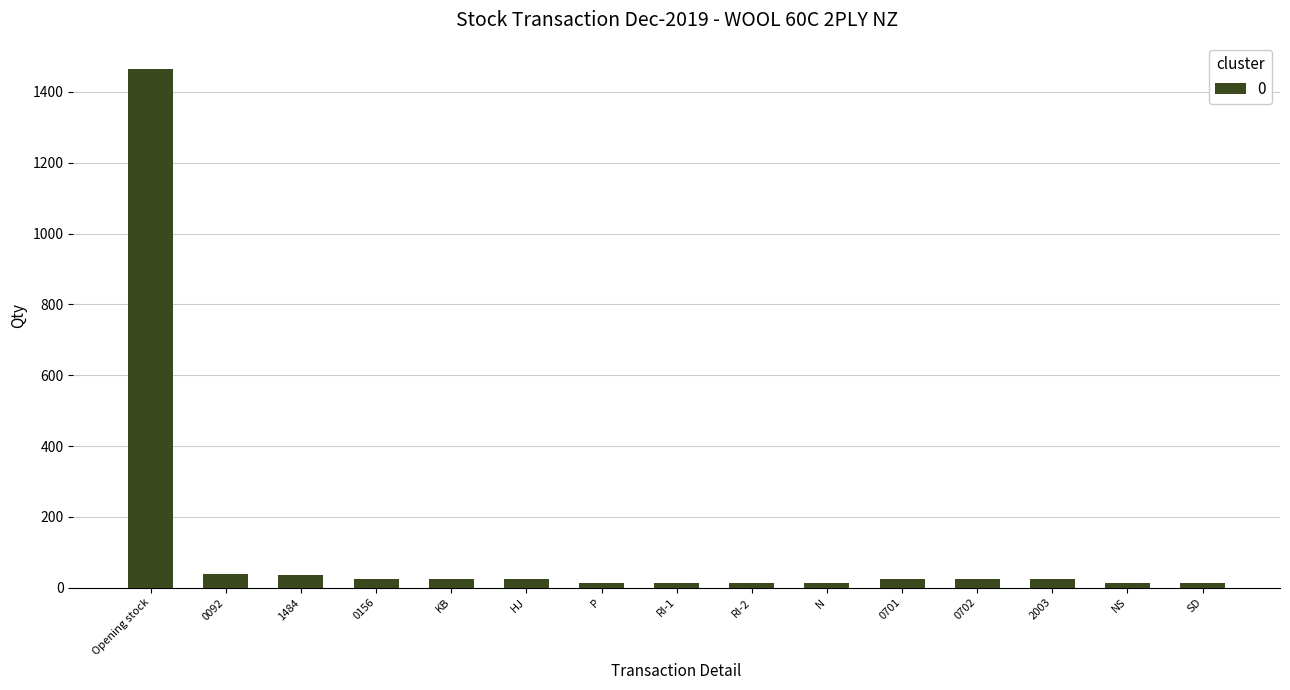

Are the bars horizontal?

No